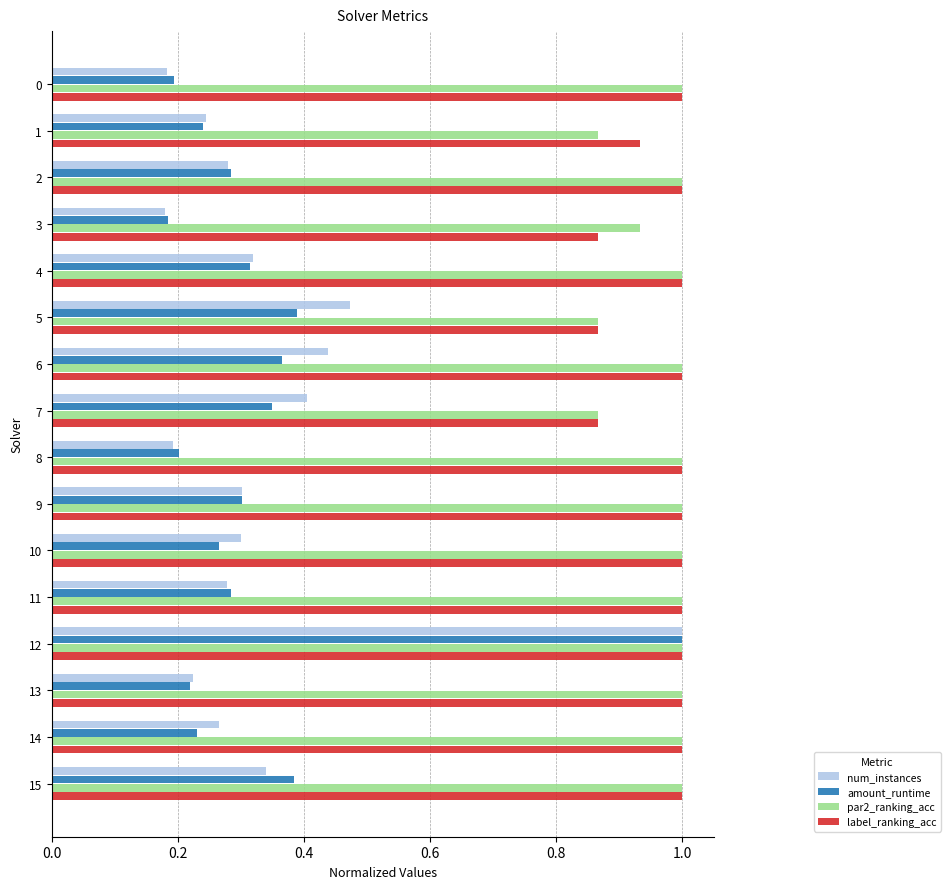

At how many categories does at least one series exceed 0?

16